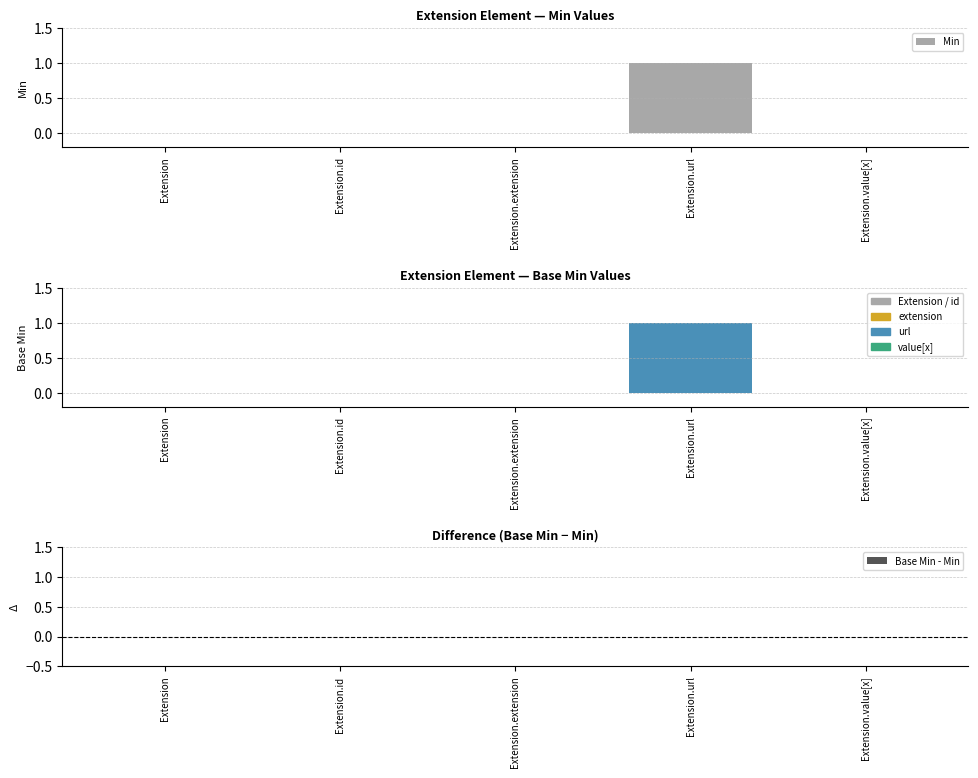

List the series in order of their peak value, highest first.

Min, Base Min, Base Min - Min